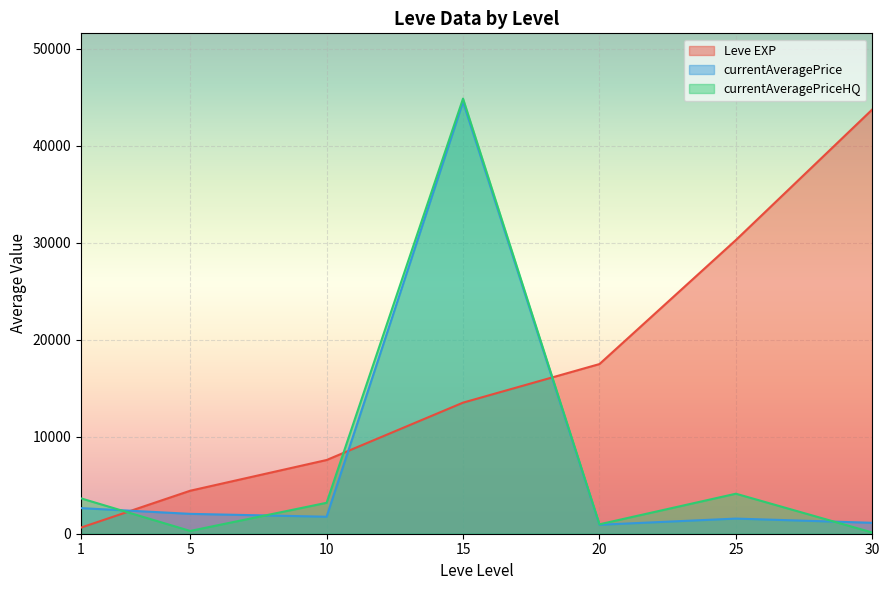

The value of Leve EXP at 30 is 43730.0. True or false?

True